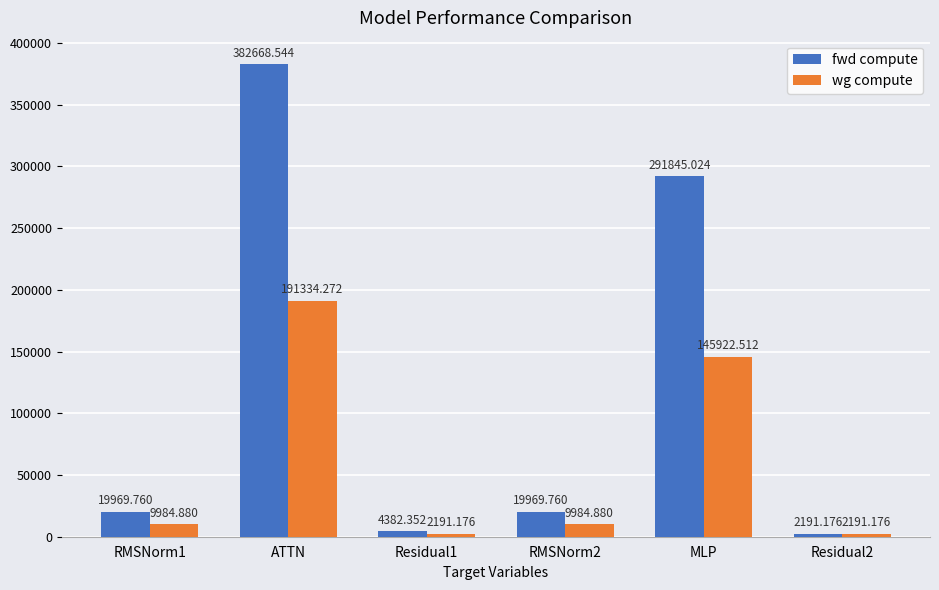

What is the label of the 1st bar from the left?

RMSNorm1